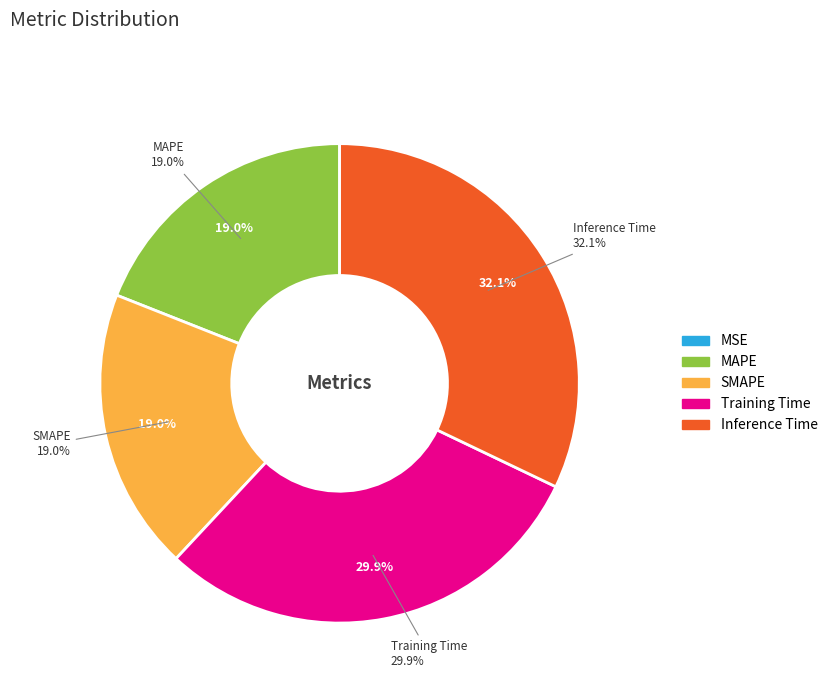

To the nearest percent, what percentage of the pie is SMAPE?

19%